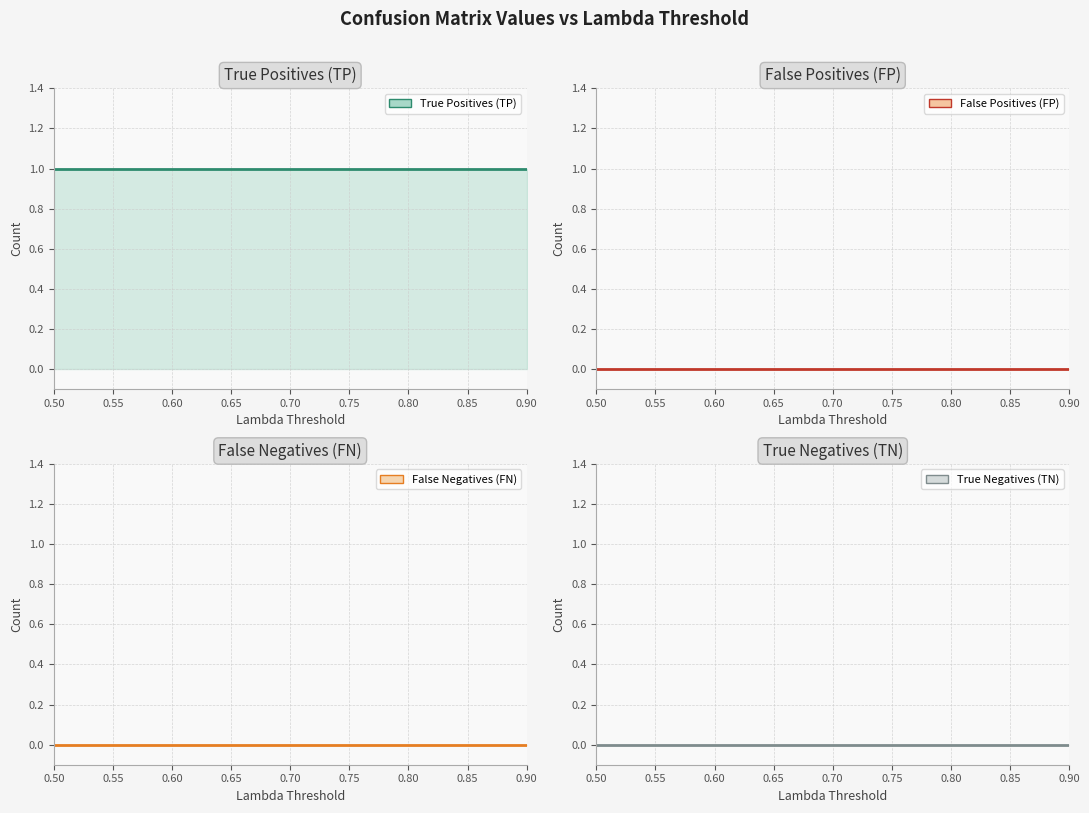

How many data points does each series have?

9